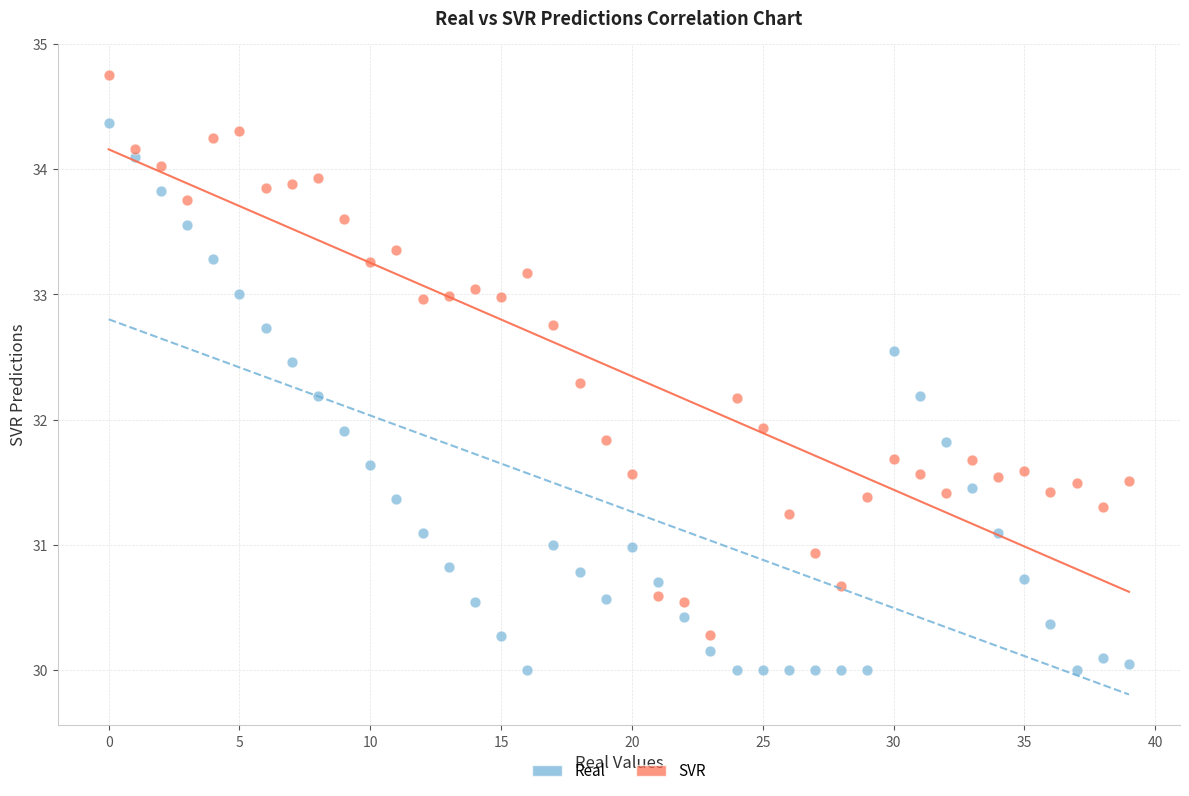

What are all the series names shown in the legend?

Real, SVR